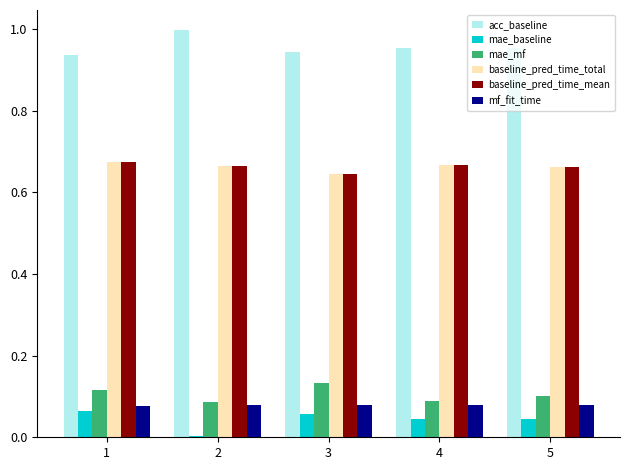

What is the sum of all mae_mf values?

0.5